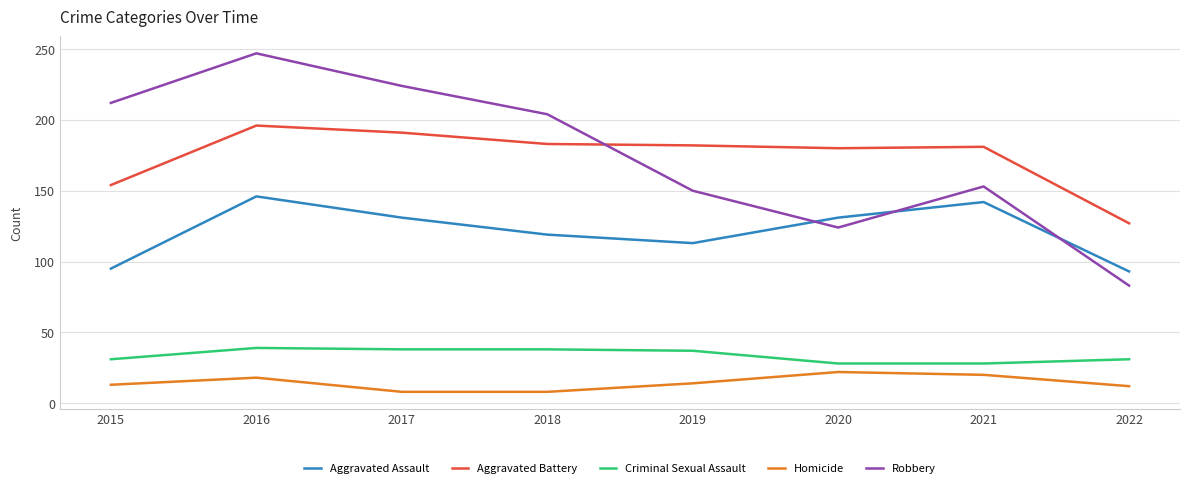

True or false: Homicide has a value of 13 at 2015.

True